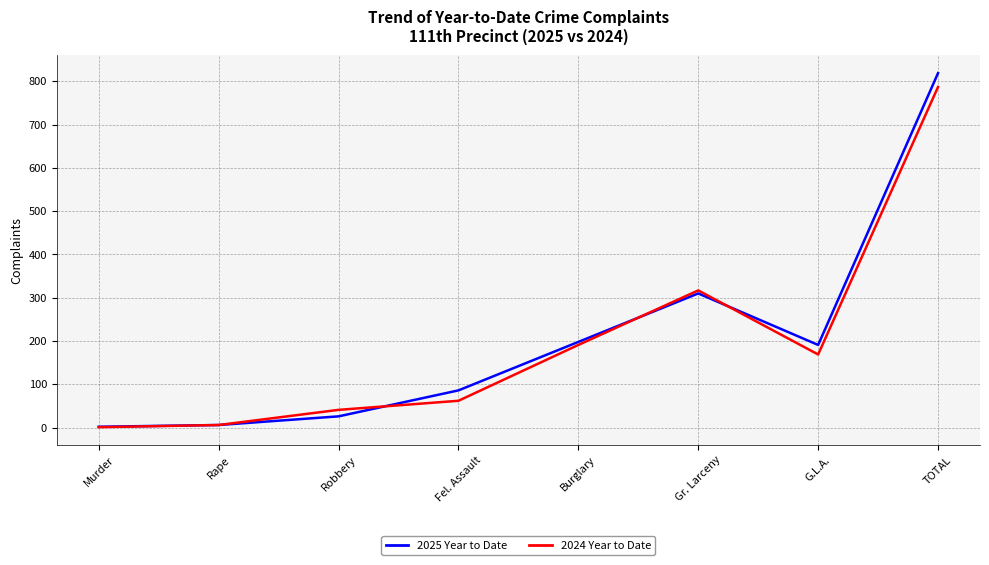

At which category is the sum across all series the highest?

TOTAL